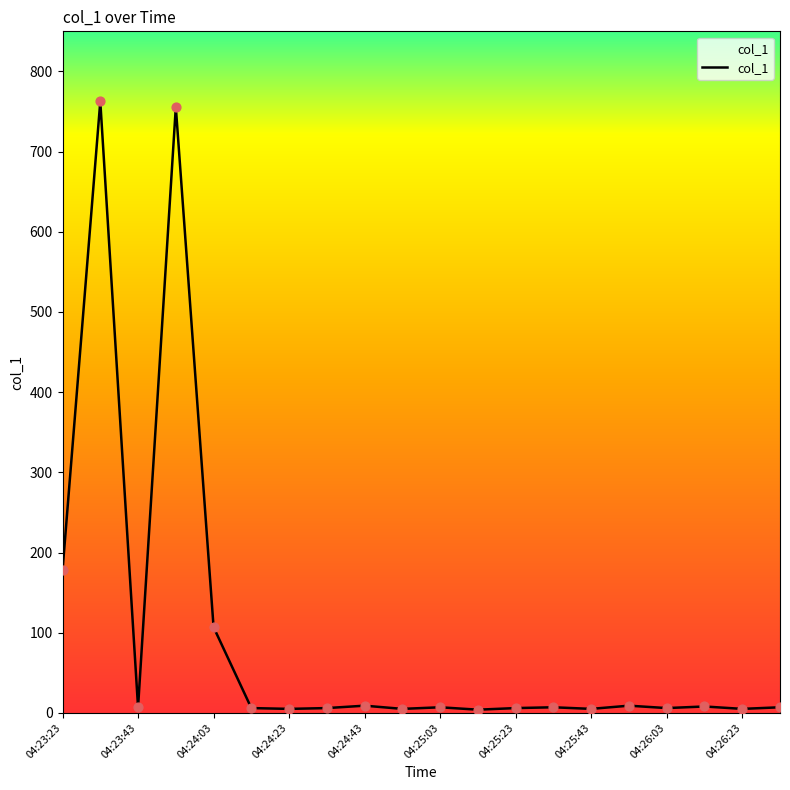

Is this an area chart (filled region under the line)?

Yes